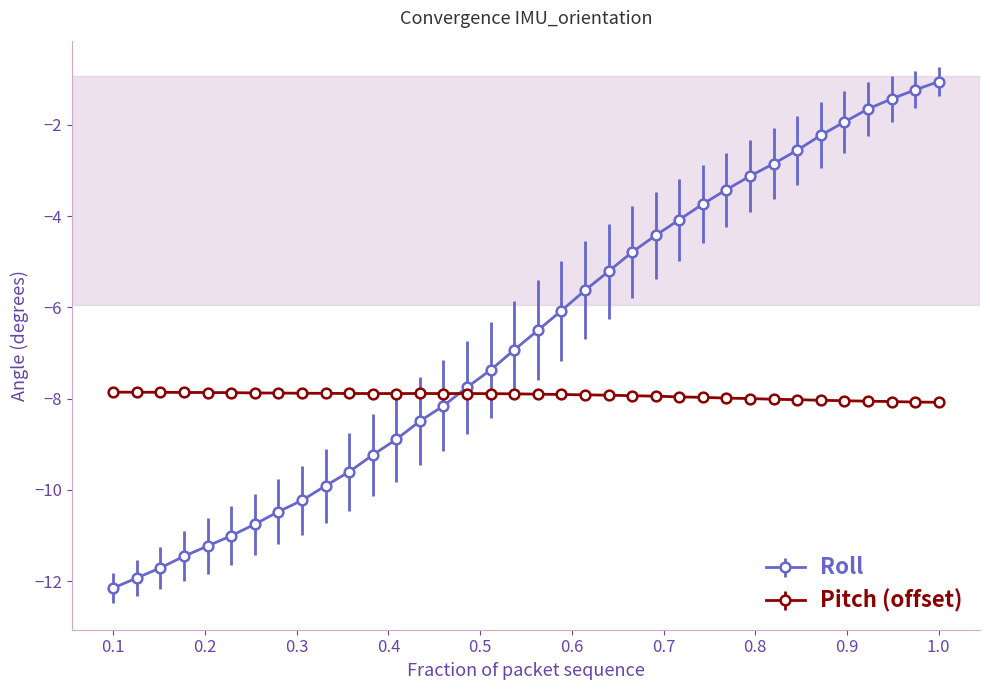

After their last crossing, which series has the higher values: Pitch (offset) or Roll?

Roll